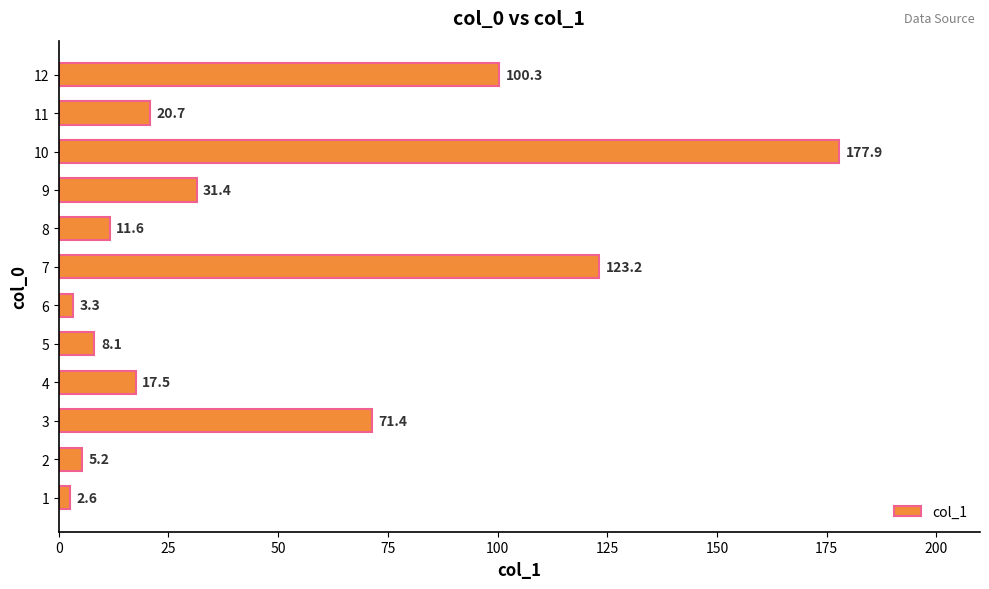

Approximately how many times larger is the value at 3 compared to 6?

21.6